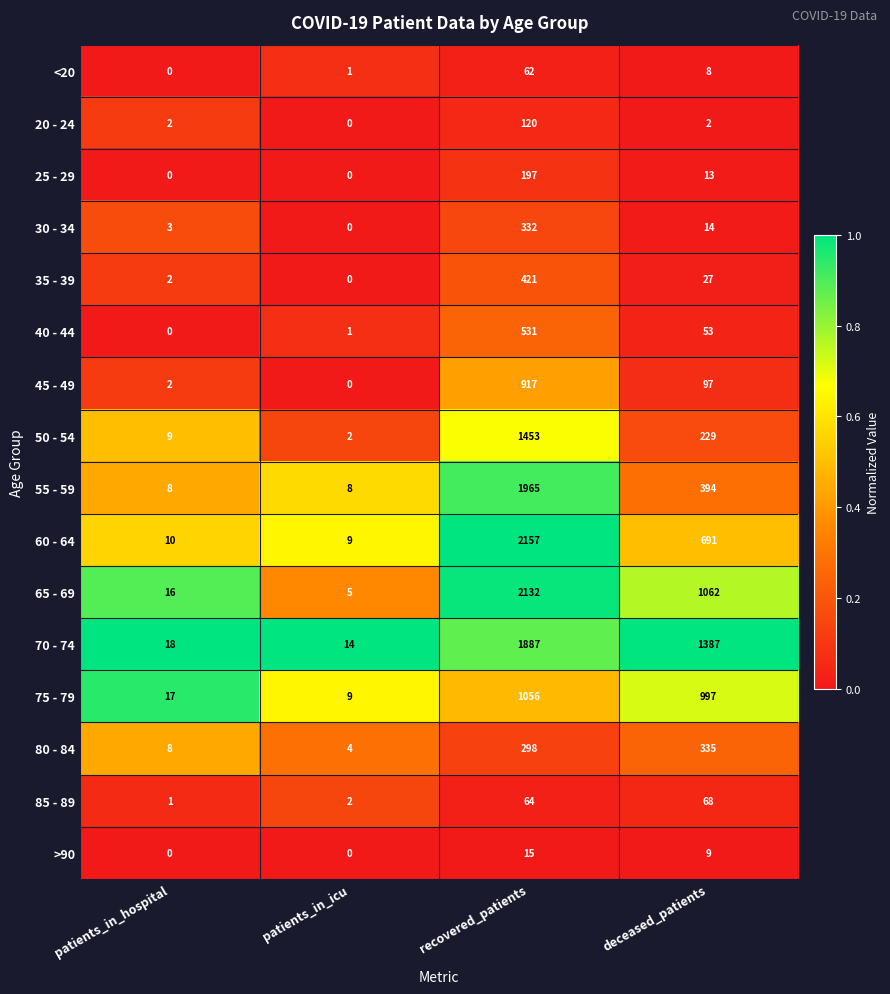

Which series has the largest total across all categories?

70 - 74